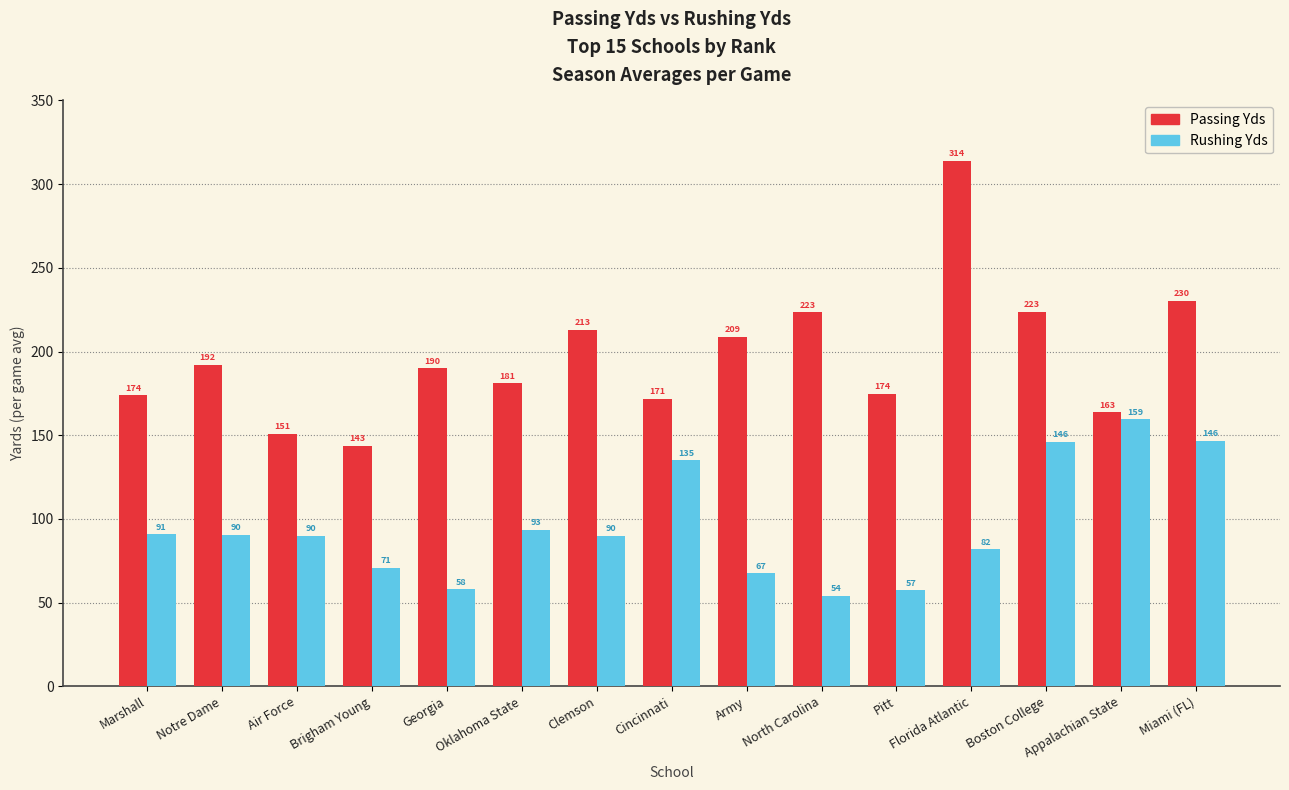

How many values in the Passing Yds series are below 190?

7